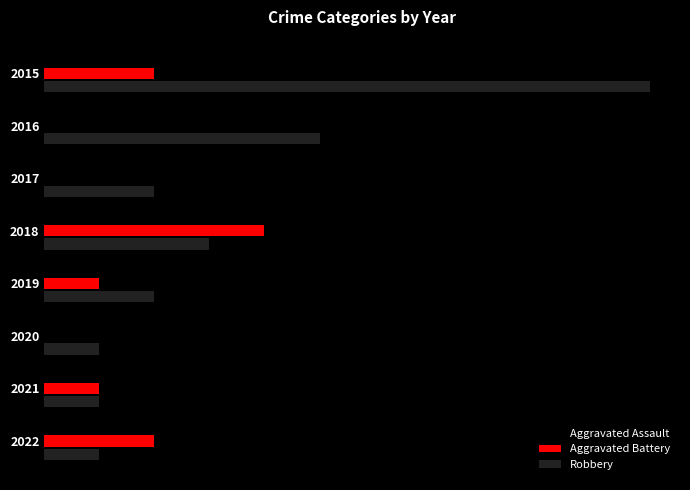

What are all the series names shown in the legend?

Aggravated Assault, Aggravated Battery, Robbery